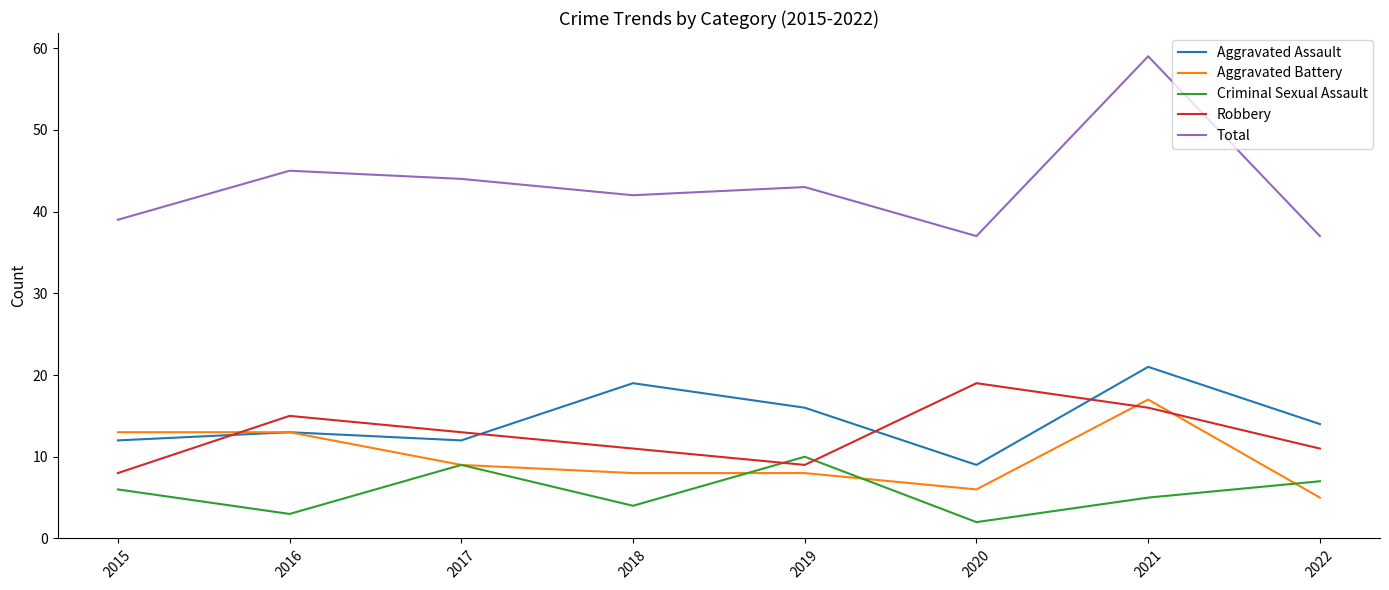

True or false: Criminal Sexual Assault has more than 0 interior local peaks.

True